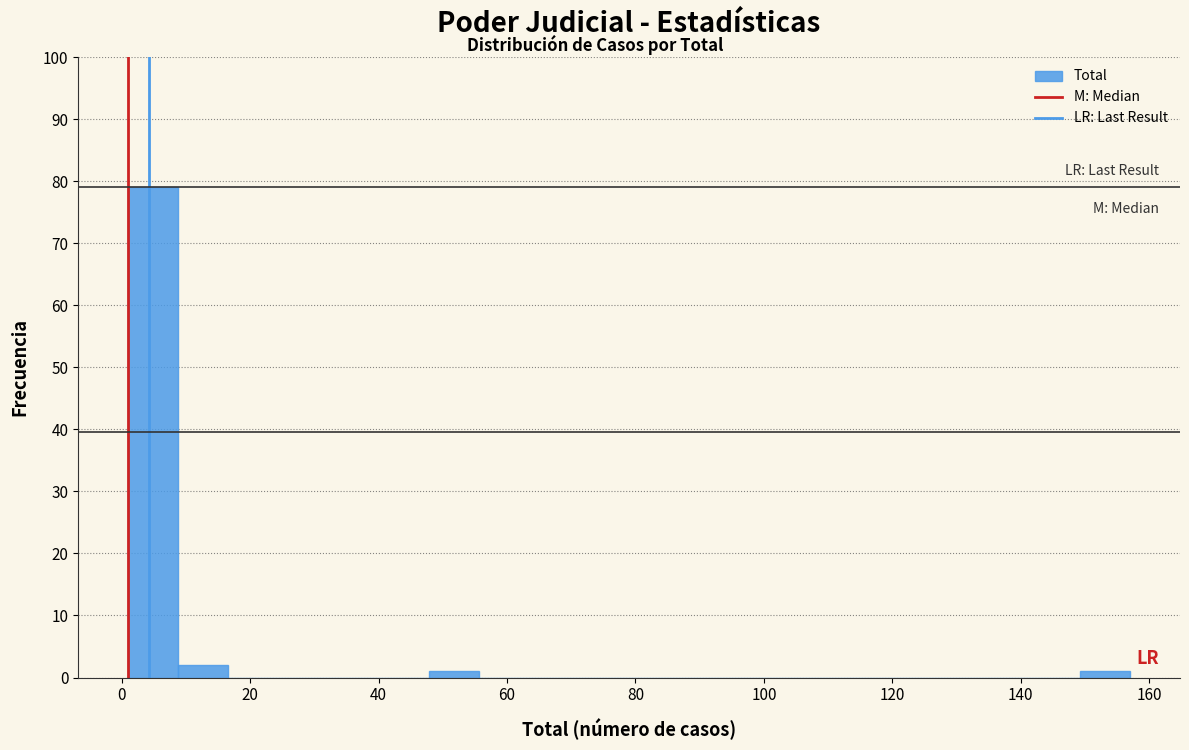

Read against the x-axis, roughly where is the centre of the tallest bar?

4